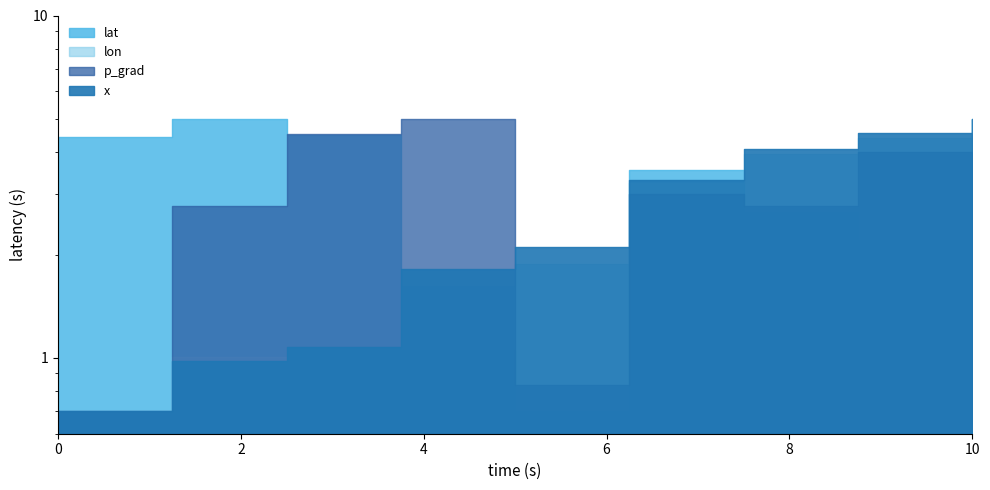

How many series are shown in this chart?

4